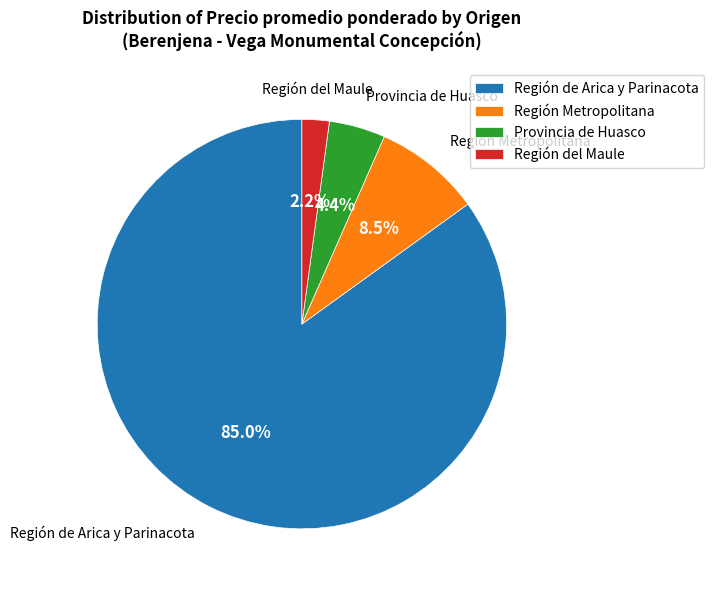

To the nearest percent, what is the difference between the largest and smallest slice percentages?

83%